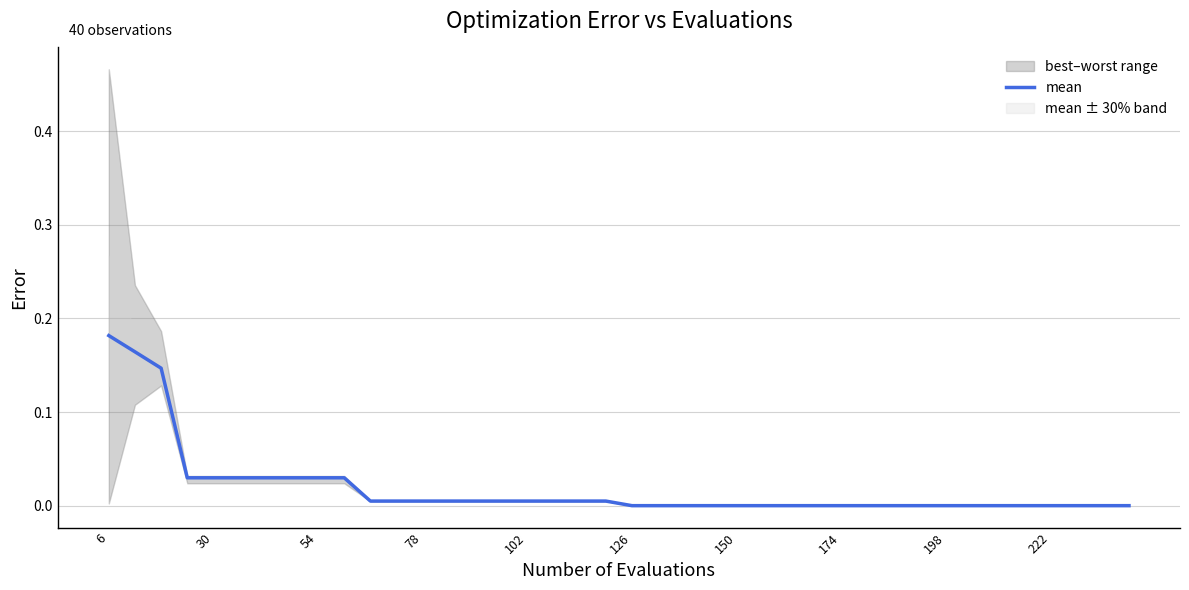

True or false: mean has a value of 0.0 at 78.

True